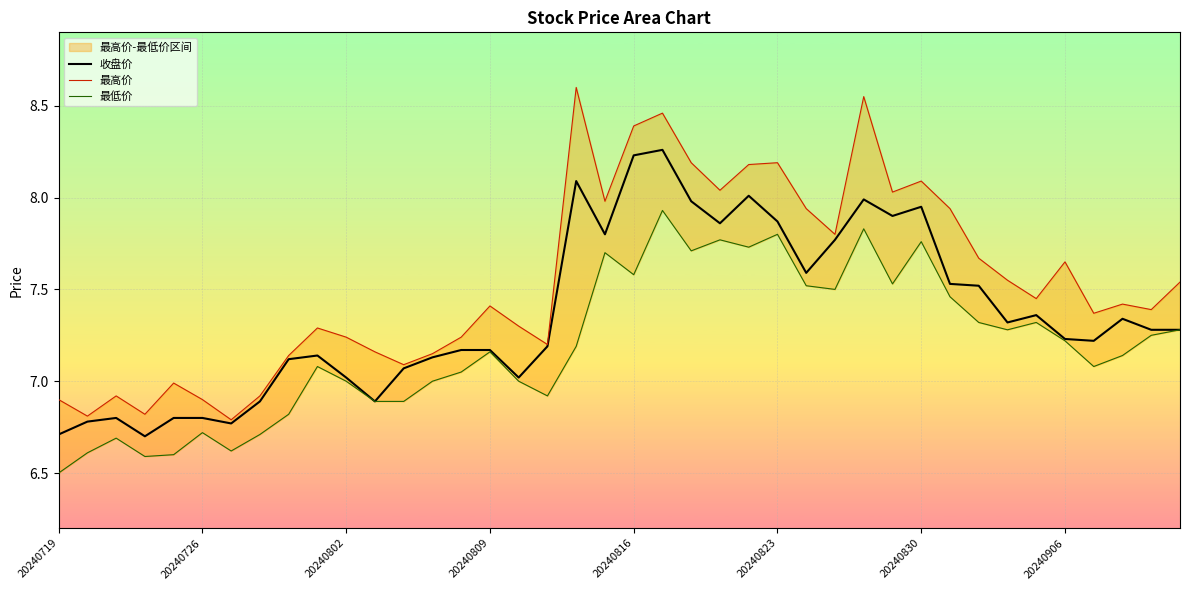

Is this an area chart (filled region under the line)?

No